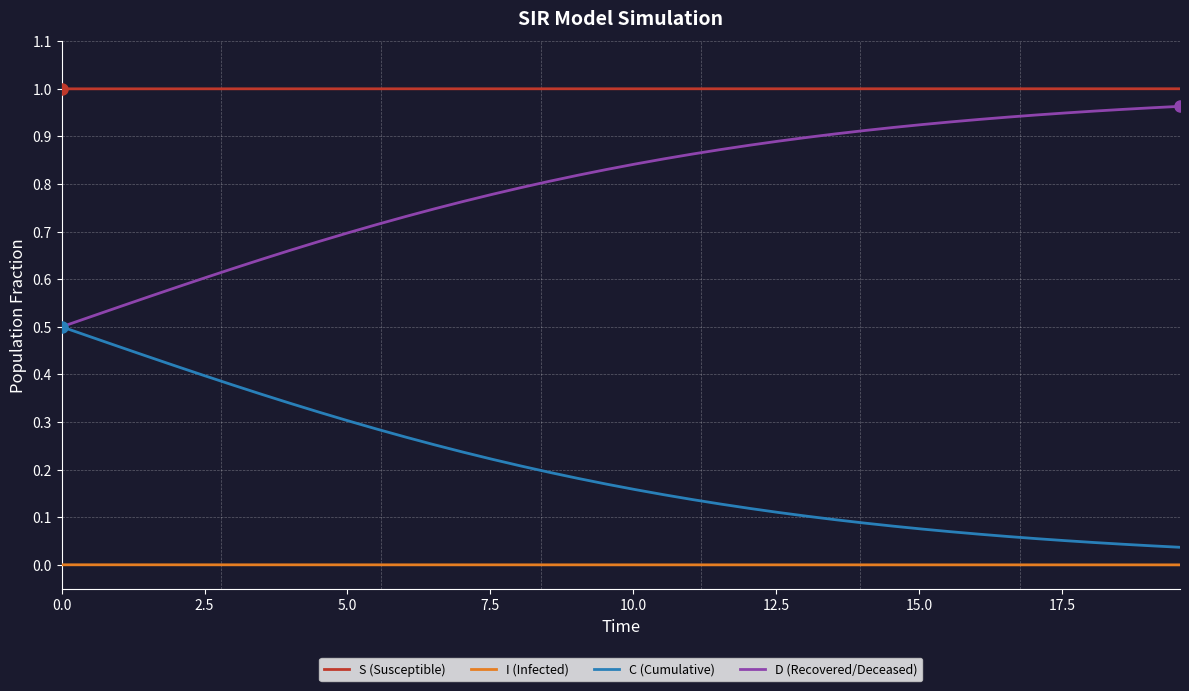

Rank the series by their average value, from highest to lowest.

S (Susceptible), D (Recovered/Deceased), C (Cumulative), I (Infected)